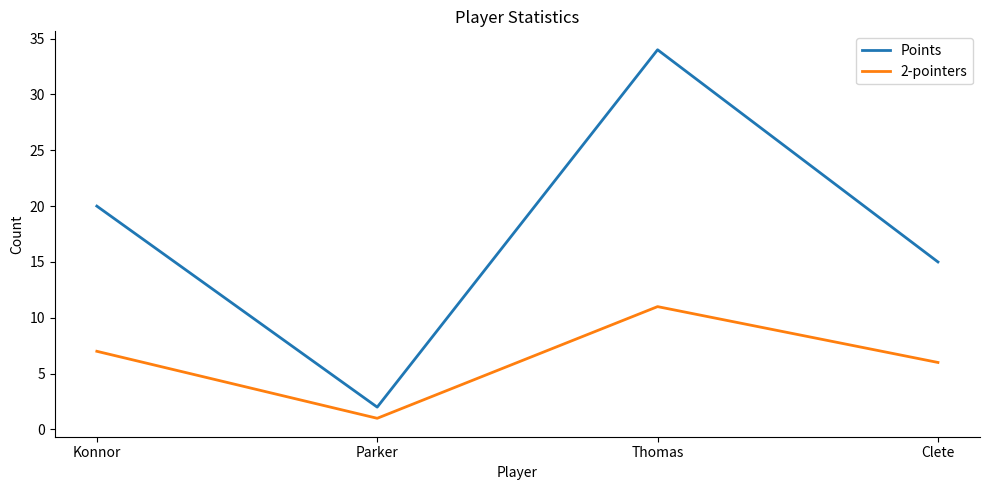

What are all the series names shown in the legend?

Points, 2-pointers